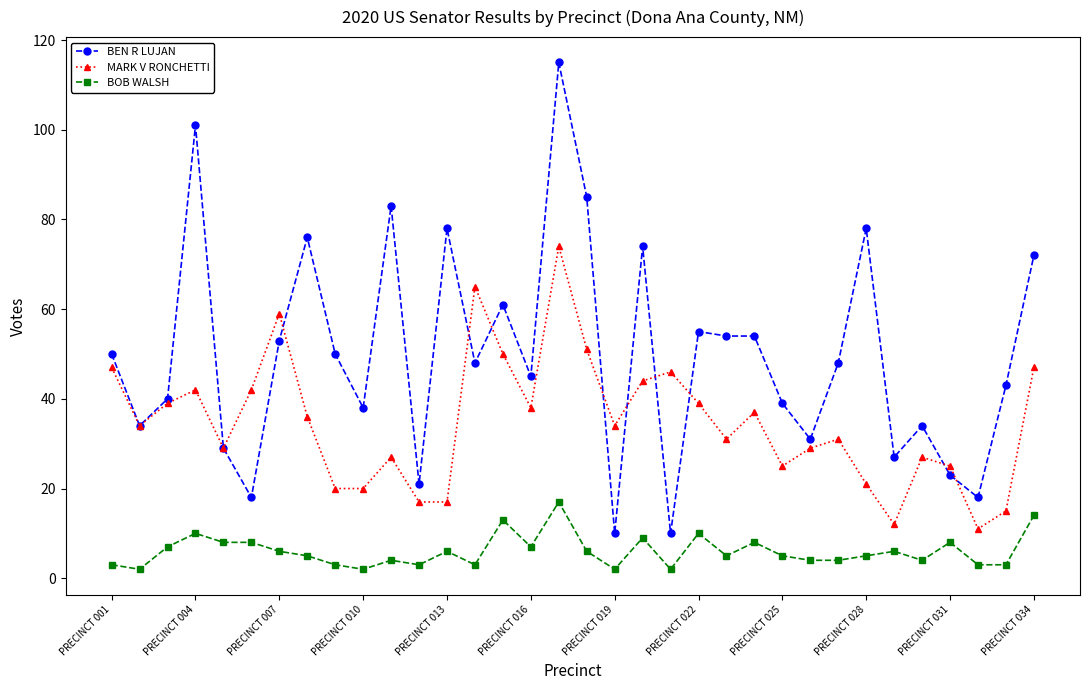

Count the number of categories in the chart.

34